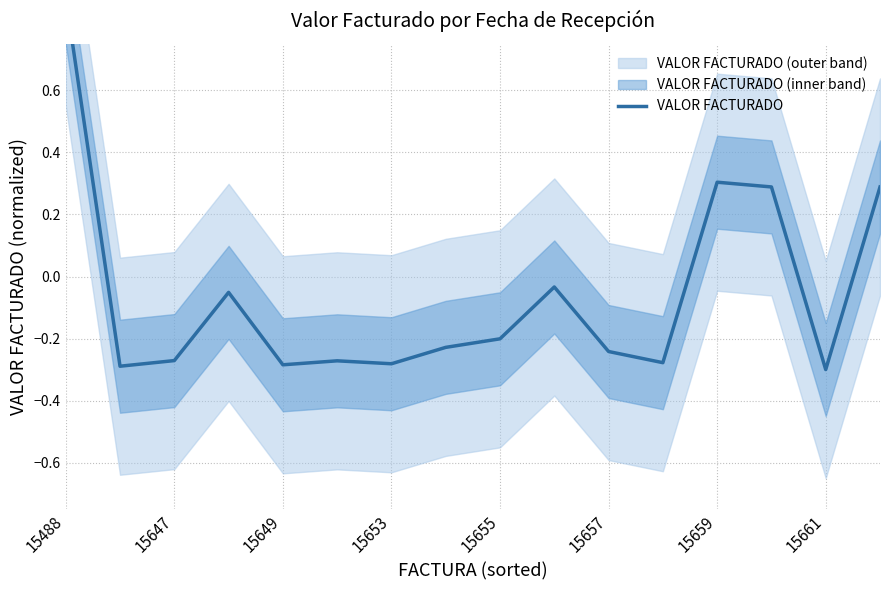

Does the chart display data point markers on the line(s)?

No